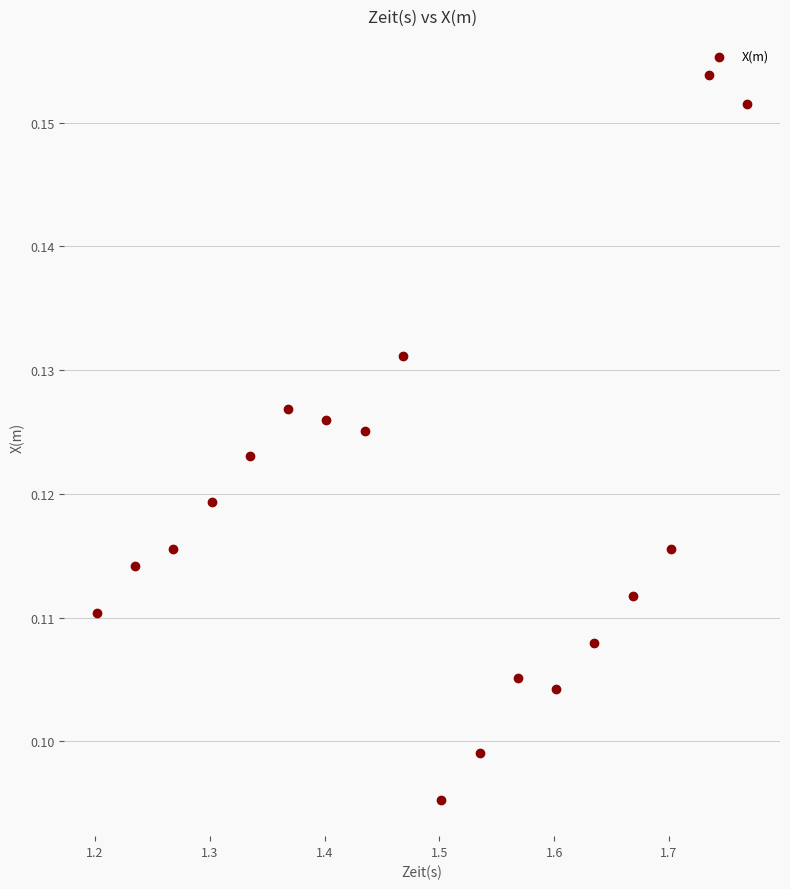

What is the range of X values (max minus min)?

0.6